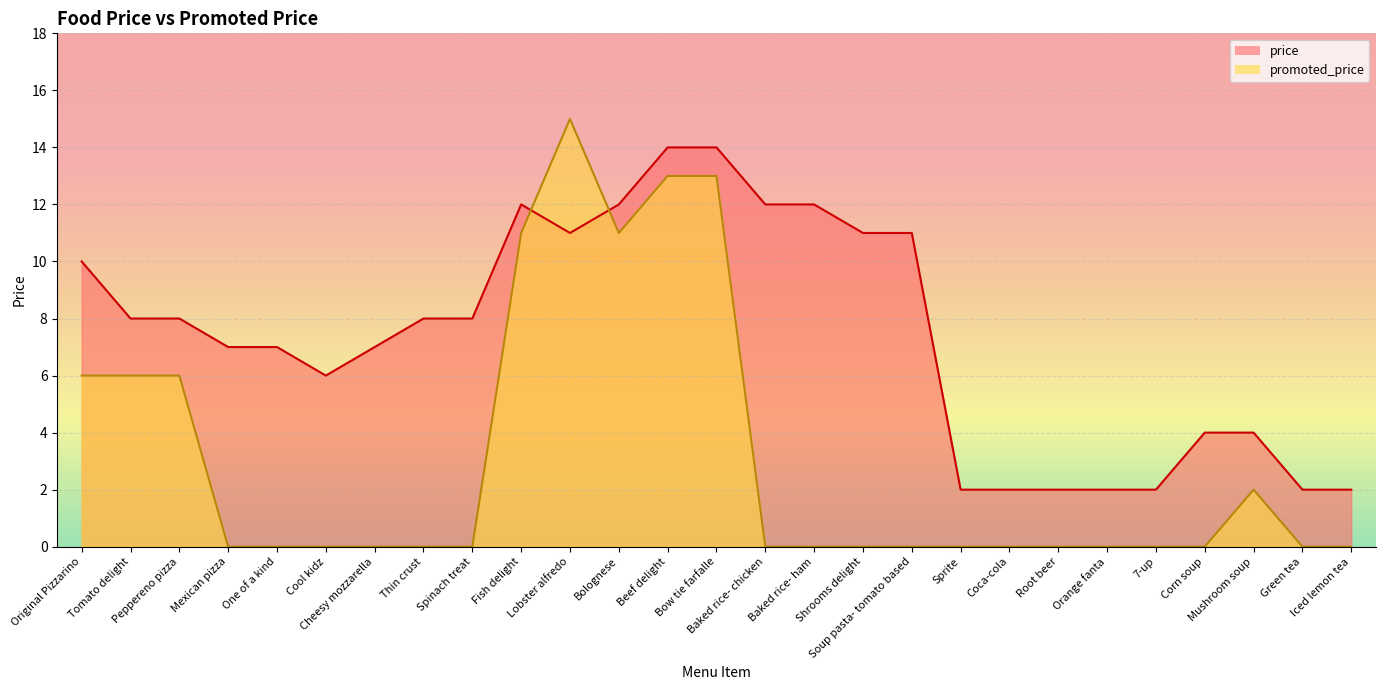

What is the sum of all promoted_price values?

83